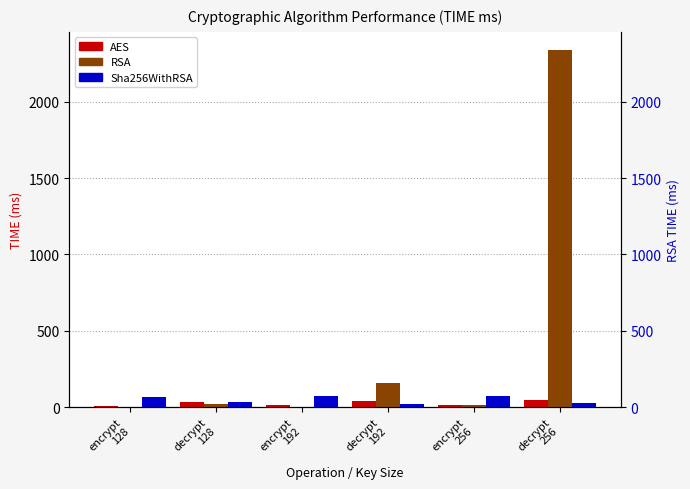

What are all the series names shown in the legend?

AES, RSA, Sha256WithRSA